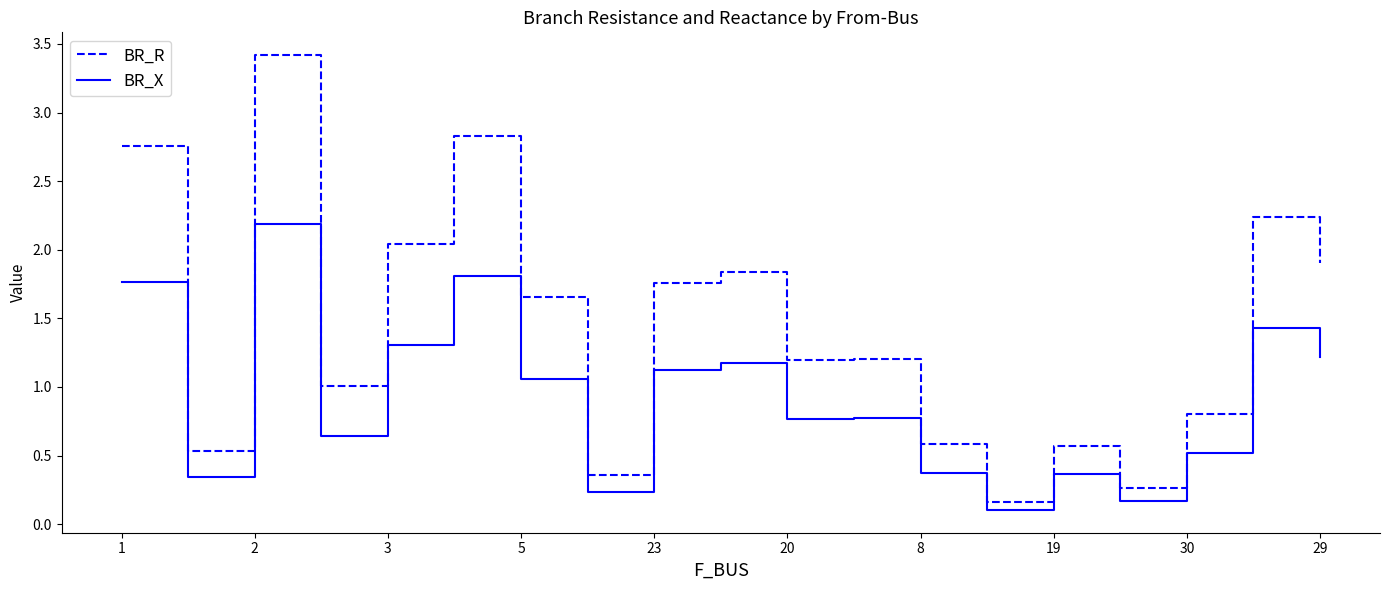

True or false: BR_R and BR_X cross at least once.

False